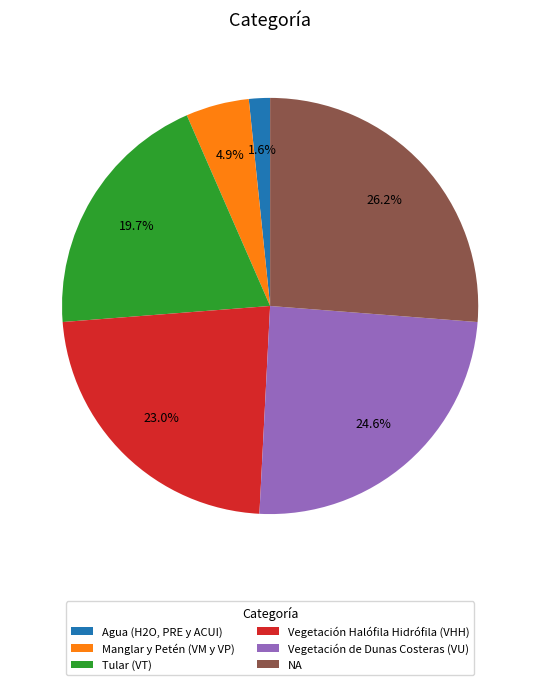

Which slice is the smallest?

Agua (H2O, PRE y ACUI)